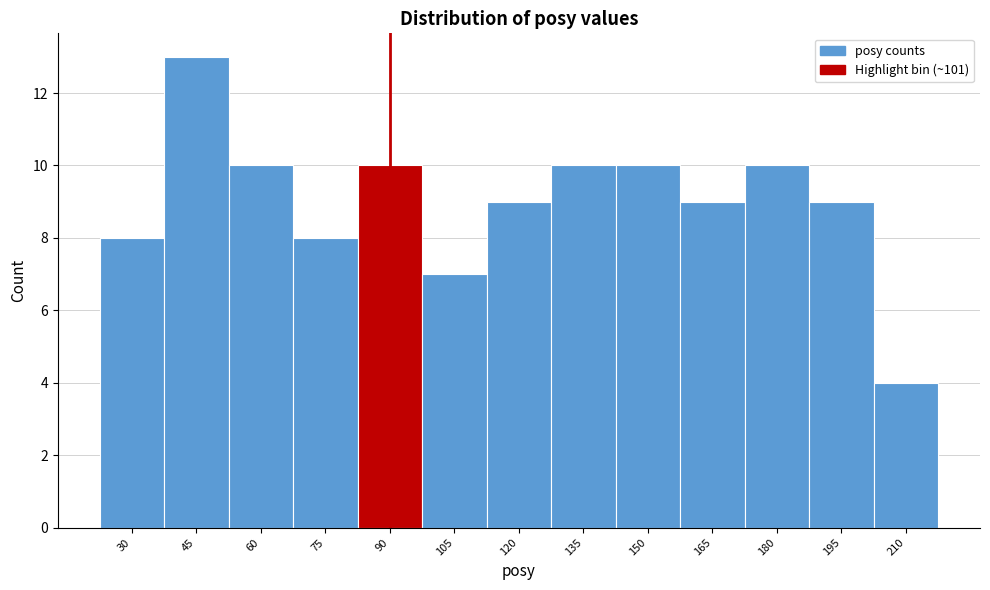

Reading left to right, list all the values displayed in this chart.

30=8	45=13	60=10	75=8	90=10	105=7	120=9	135=10	150=10	165=9	180=10	195=9	210=4